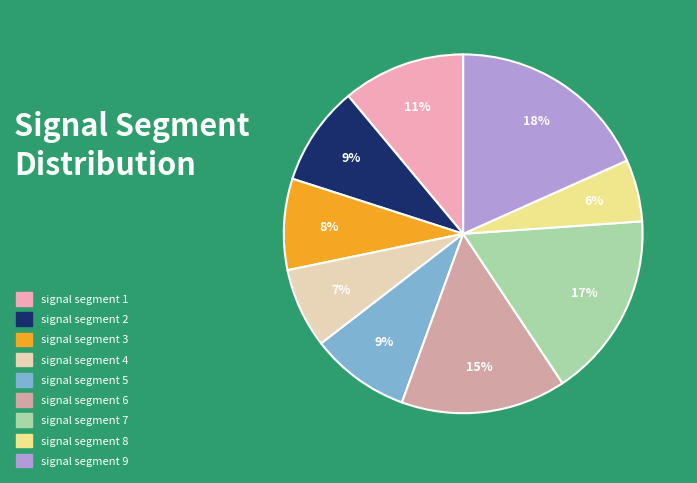

Count the number of slices in the pie.

9